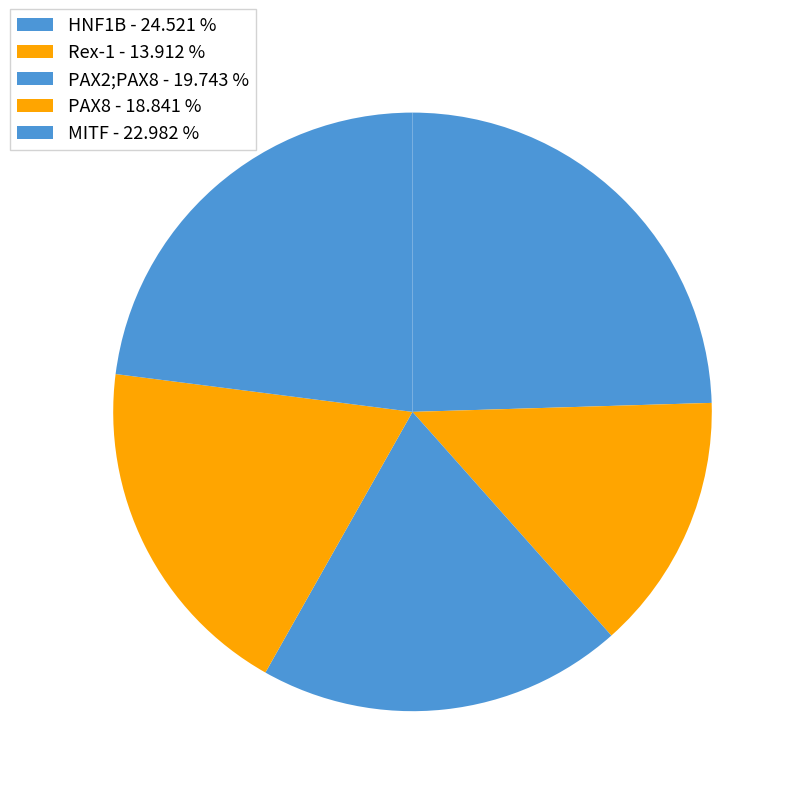

Do MITF and PAX8 together represent more than half of the pie?

No